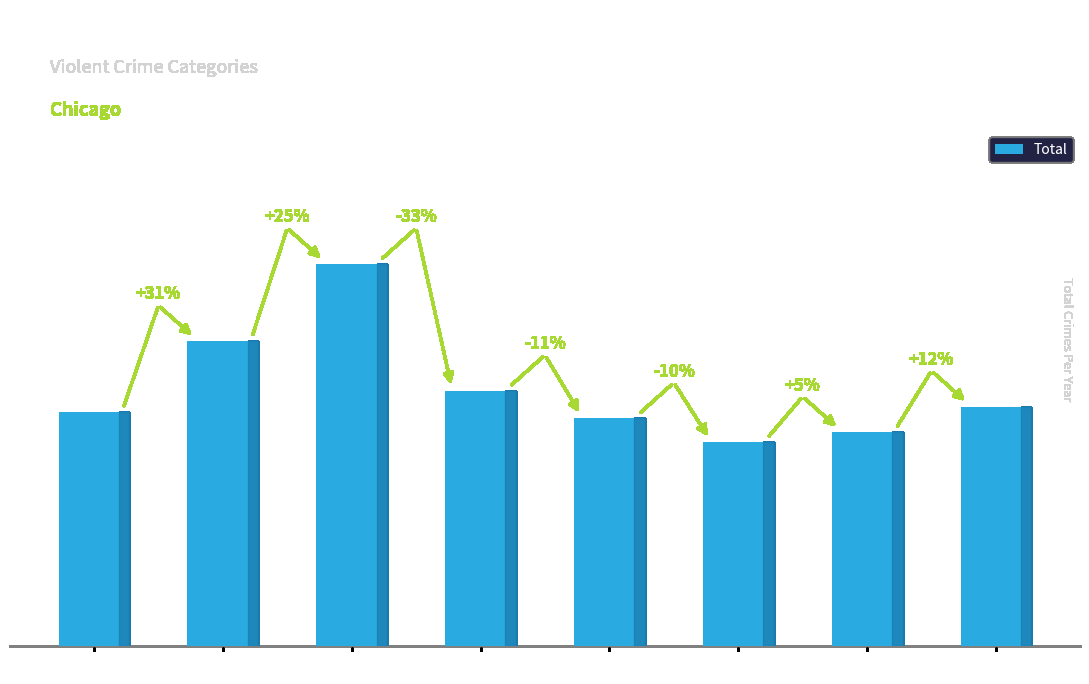

How many values are below 121?

4